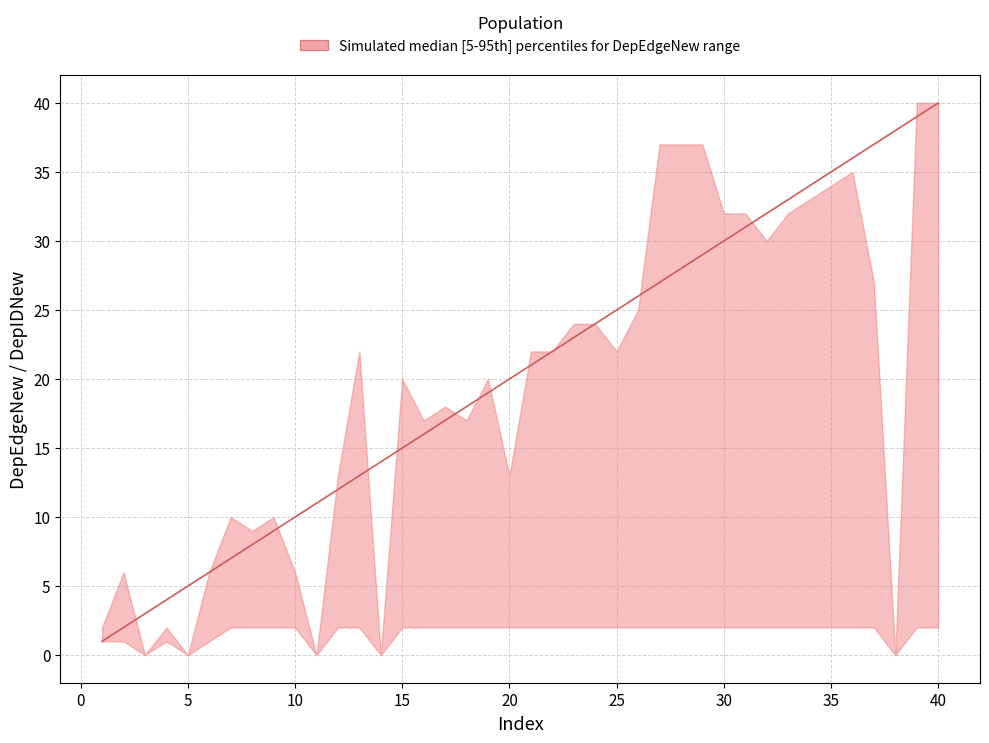

What is the difference between the second highest and second lowest values?

37